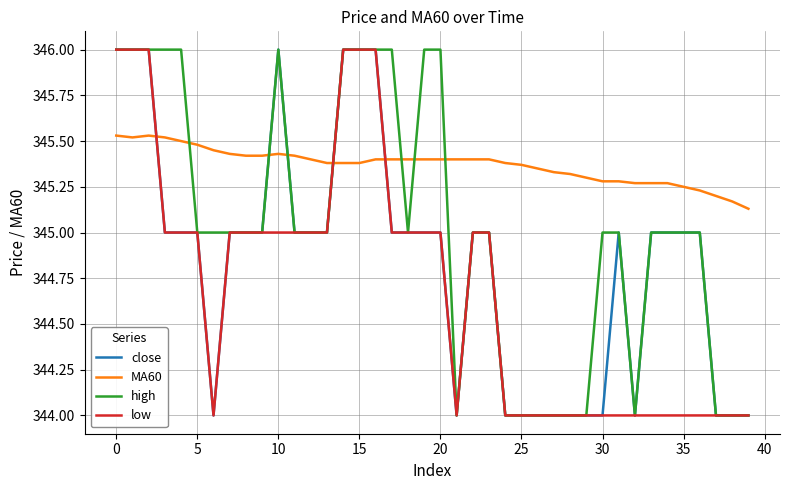

What is the minimum value for close?

344.0